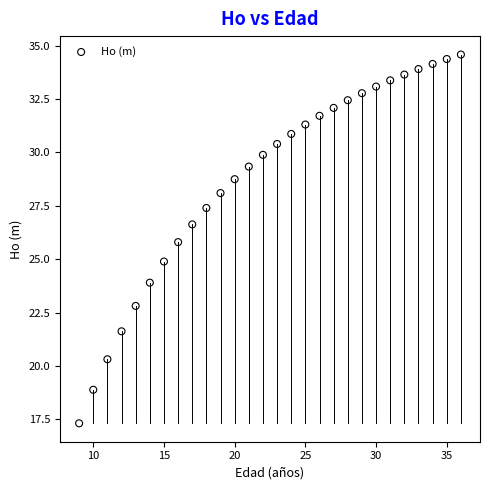

What is the range of Y values (max minus min)?

17.3